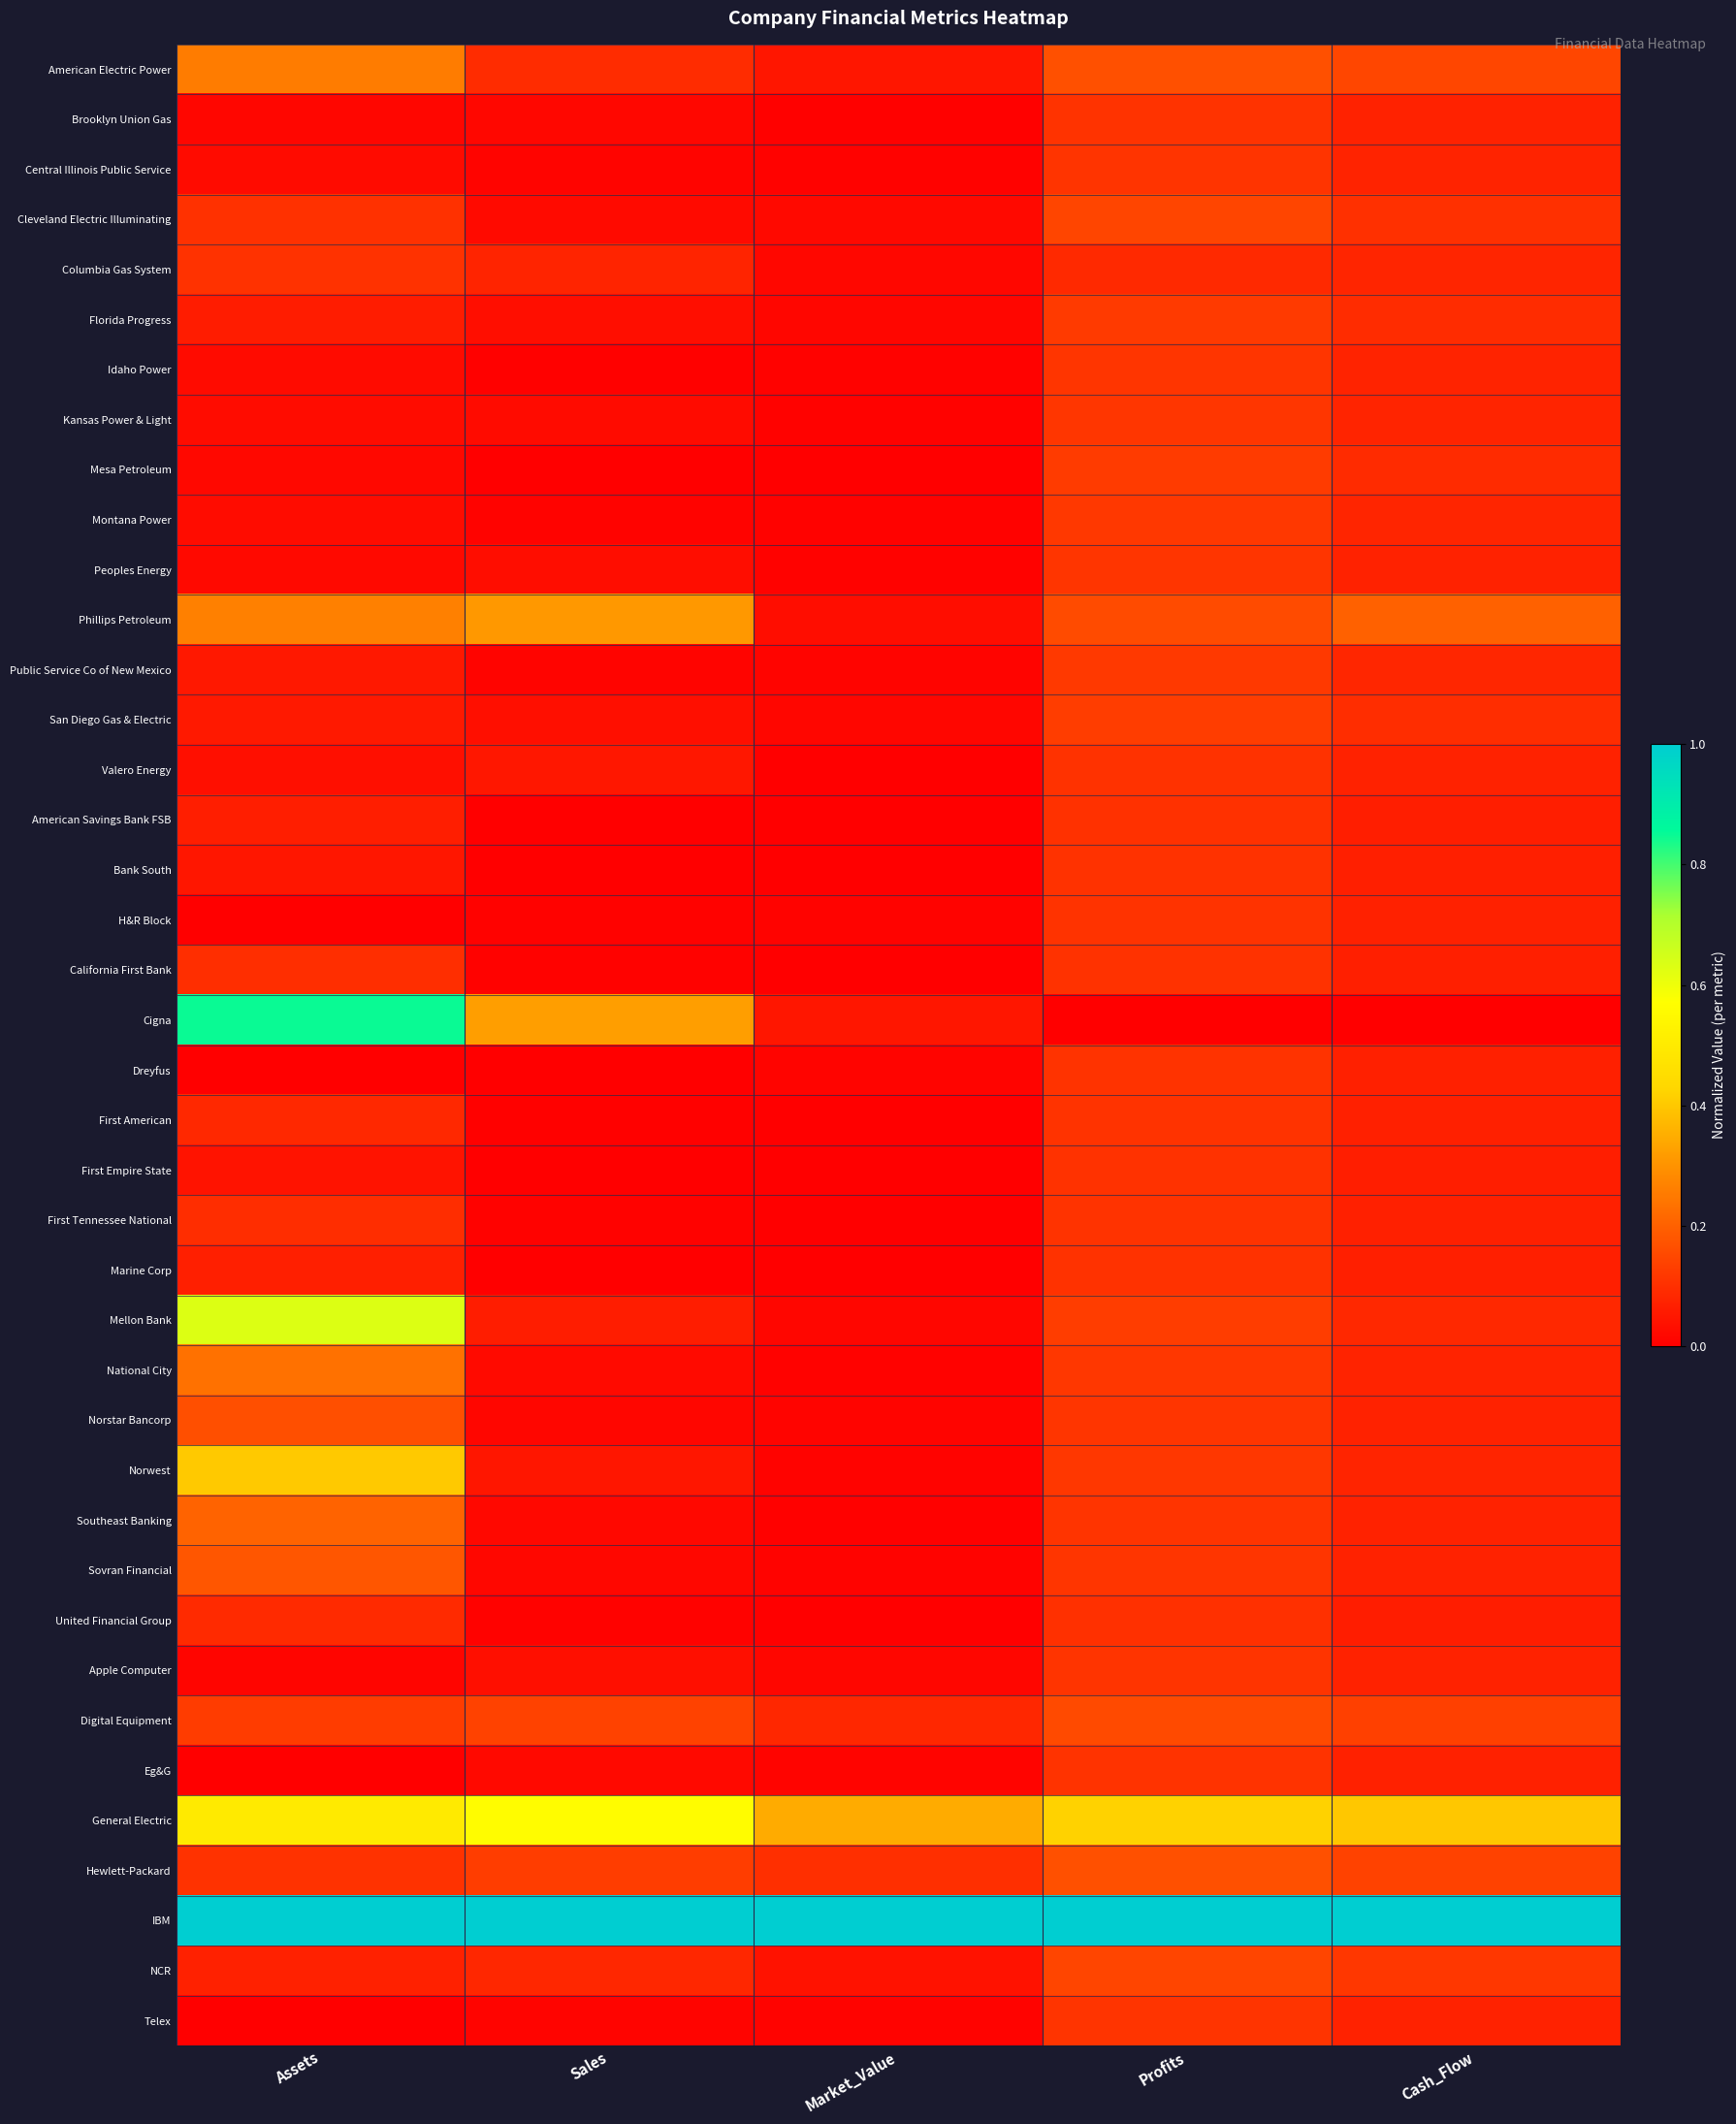

Rank the series at Assets from highest to lowest value.

IBM, Cigna, Mellon Bank, General Electric, Norwest, Phillips Petroleum, American Electric Power, National City, Southeast Banking, Sovran Financial, Norstar Bancorp, Digital Equipment, Columbia Gas System, Hewlett-Packard, Cleveland Electric Illuminating, California First Bank, First Tennessee National, United Financial Group, First American, NCR, Marine Corp, American Savings Bank FSB, Florida Progress, San Diego Gas & Electric, Public Service Co of New Mexico, Bank South, First Empire State, Valero Energy, Montana Power, Kansas Power & Light, Idaho Power, Central Illinois Public Service, Peoples Energy, Mesa Petroleum, Brooklyn Union Gas, Apple Computer, Telex, Eg&G, Dreyfus, H&R Block